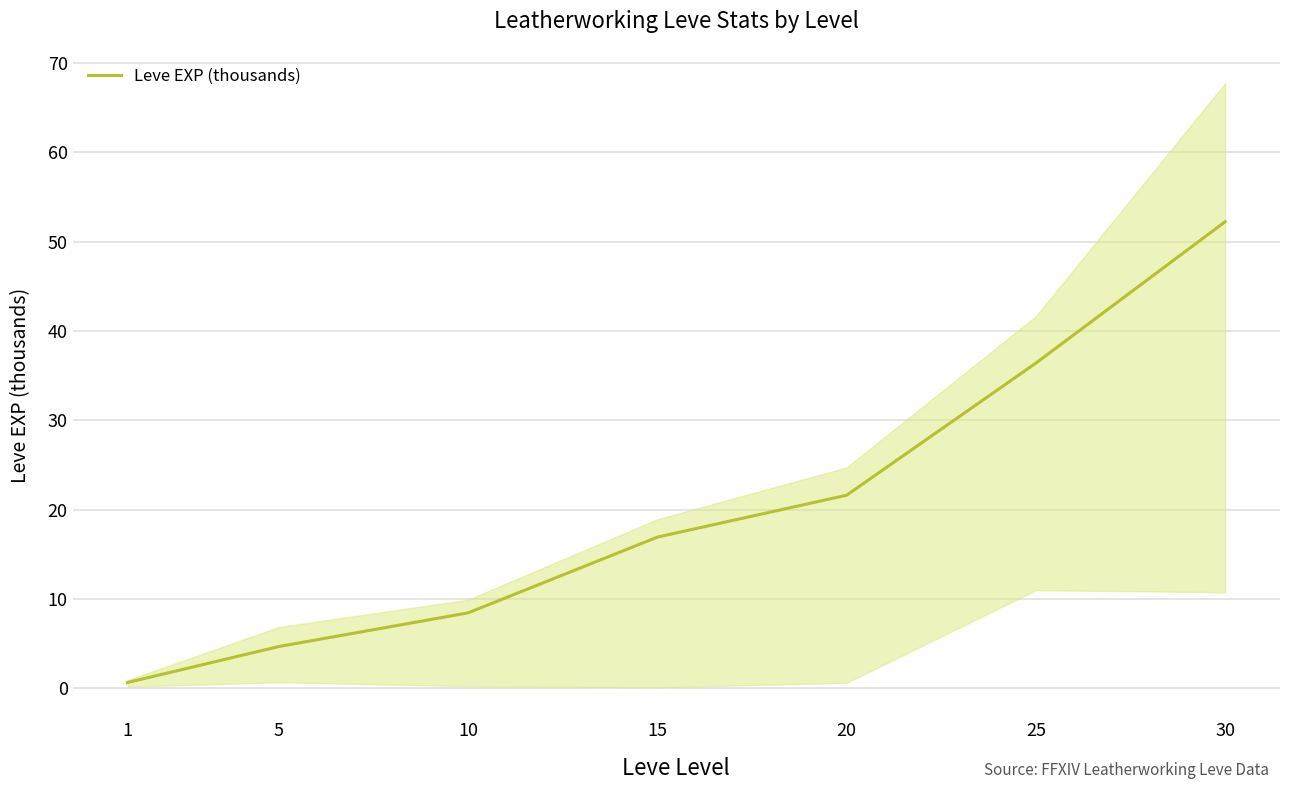

What is the maximum value shown in the chart?

52.2